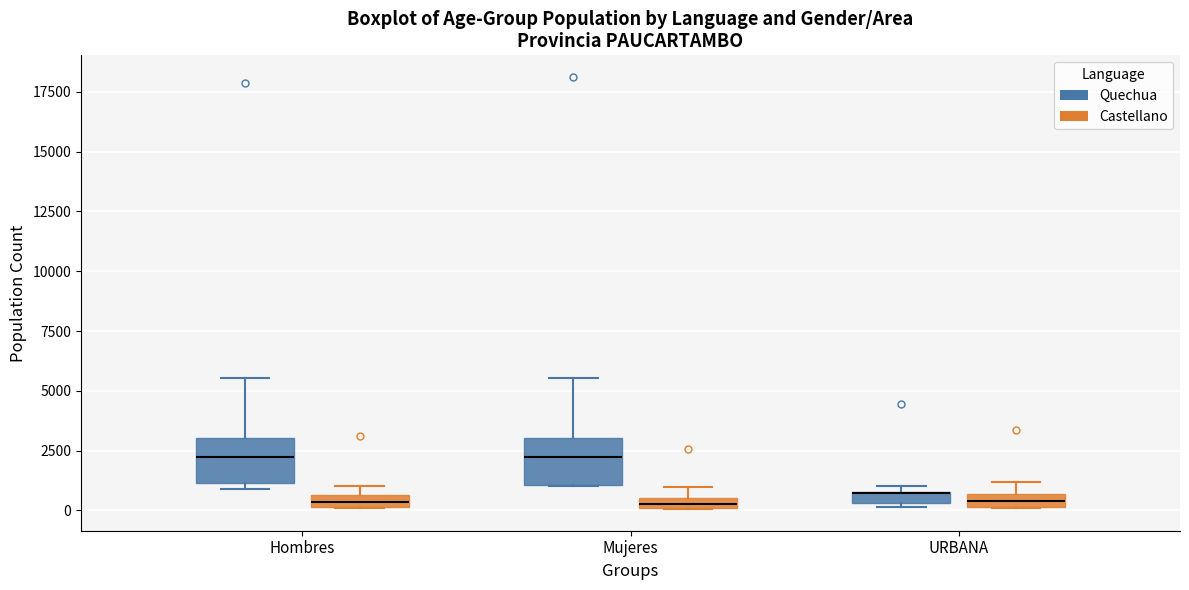

Where is the lower edge of the box for Mujeres (Castellano) on the y-axis? The values are not printed on the chart, so give them approximately, as read against the axis.

0